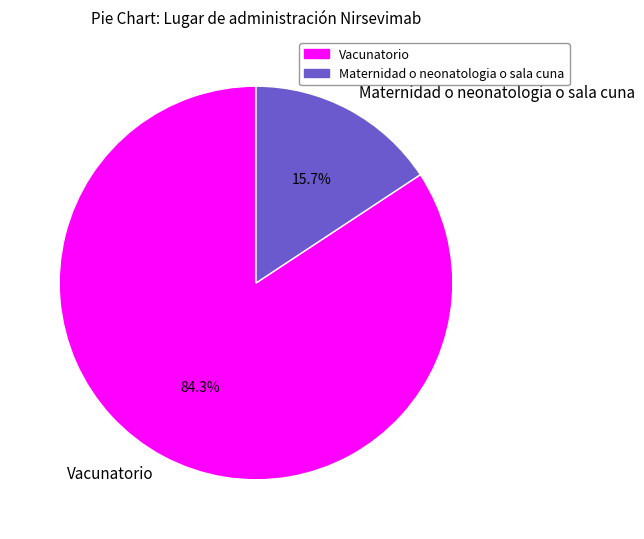

Rank the categories by value from highest to lowest.

Vacunatorio, Maternidad o neonatologia o sala cuna